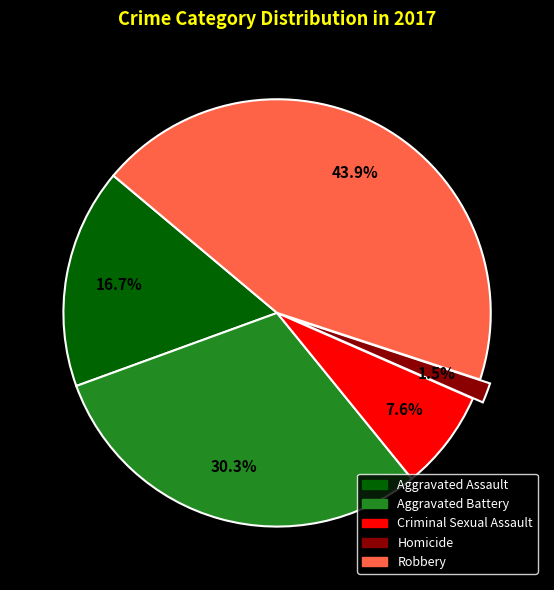

What percentage is the Criminal Sexual Assault slice, to the nearest percent?

8%